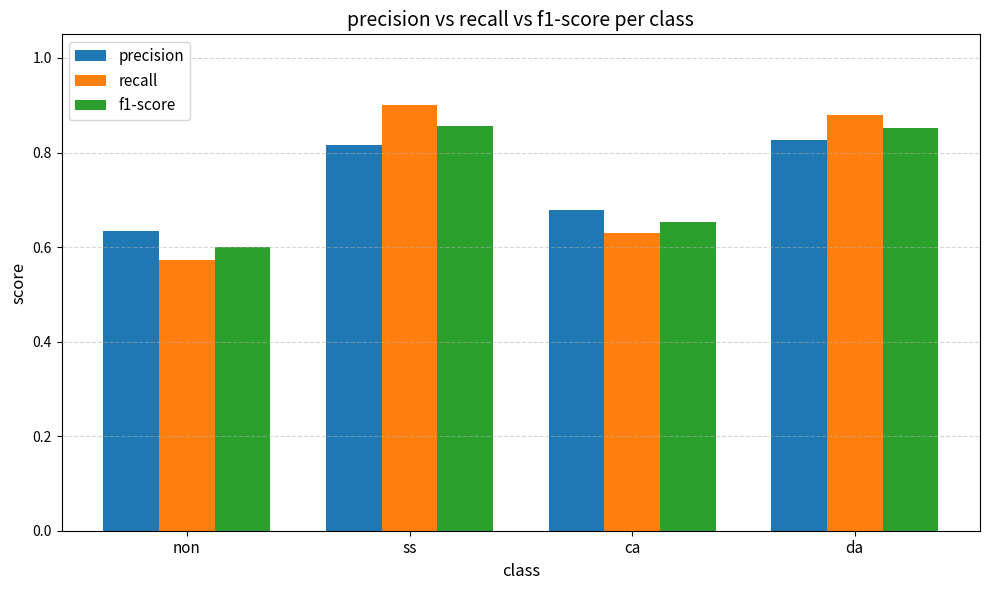

At how many categories does at least one series exceed 0?

4